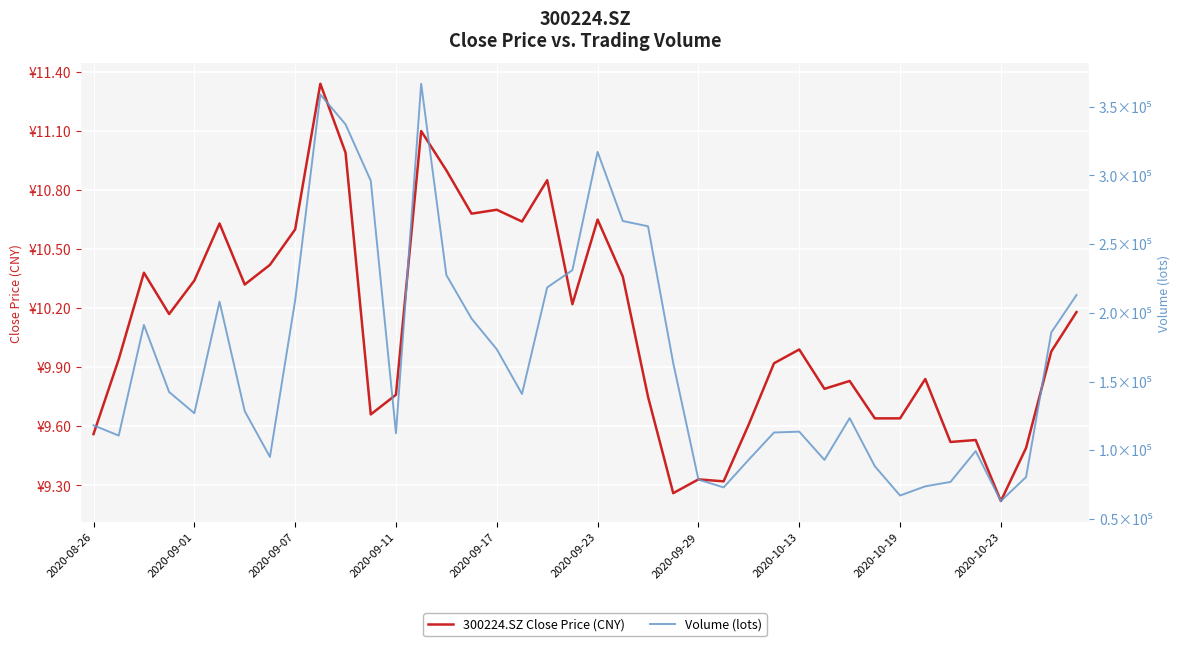

Reading left to right, list all the values displayed in this chart.

300224.SZ Close Price (CNY): 9.6	9.9	10.4	10.2	10.3	10.6	10.3	10.4	10.6	11.3	11.0	9.7	9.8	11.1	10.9	10.7	10.7	10.6	10.8	10.2	10.7	10.4	9.8	9.3	9.3	9.3	9.6	9.9	10.0	9.8	9.8	9.6	9.6	9.8	9.5	9.5	9.2	9.5	10.0	10.2
Volume (lots): 118138.1	110644.1	191202.0	142381.1	126932.9	208124.0	128434.6	95109.4	208997.0	358867.7	337113.6	296111.9	112369.5	366674.9	227461.9	195781.3	173448.0	140943.6	218471.4	231053.8	317120.9	266792.9	262987.8	163459.4	78638.8	72944.2	93177.0	112905.8	113510.8	92944.3	123342.5	88316.2	67030.0	73734.0	76924.9	99369.9	63032.5	80512.5	185716.0	212936.9